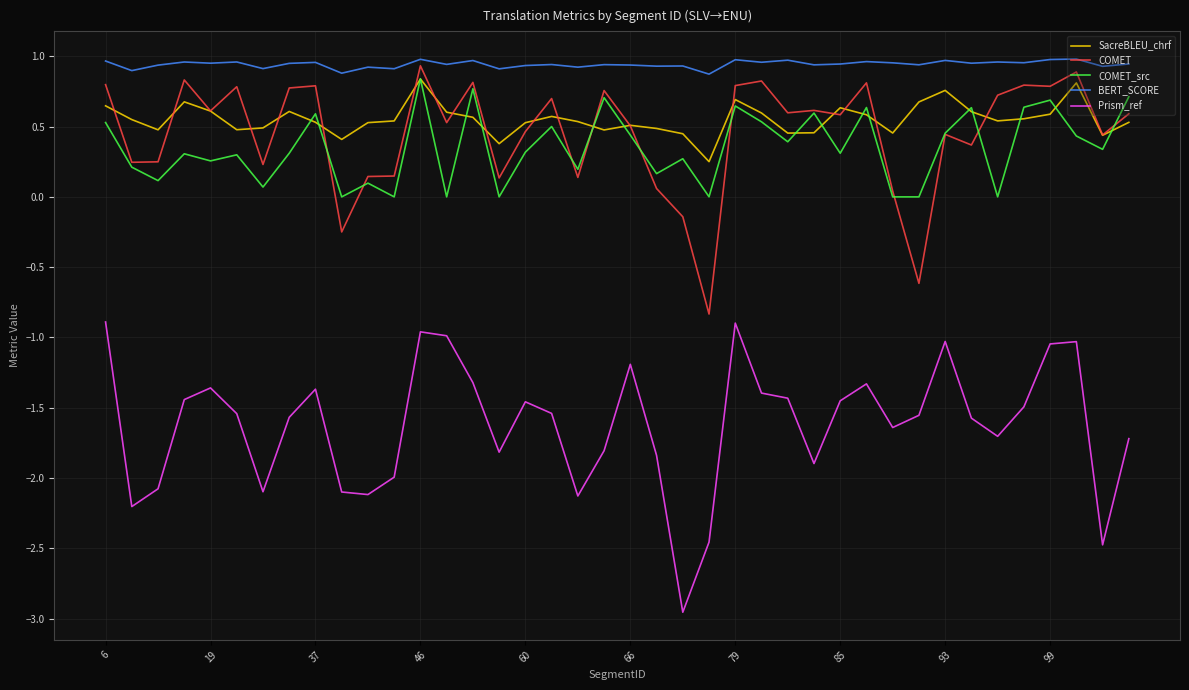

What are all the series names shown in the legend?

SacreBLEU_chrf, COMET, COMET_src, BERT_SCORE, Prism_ref